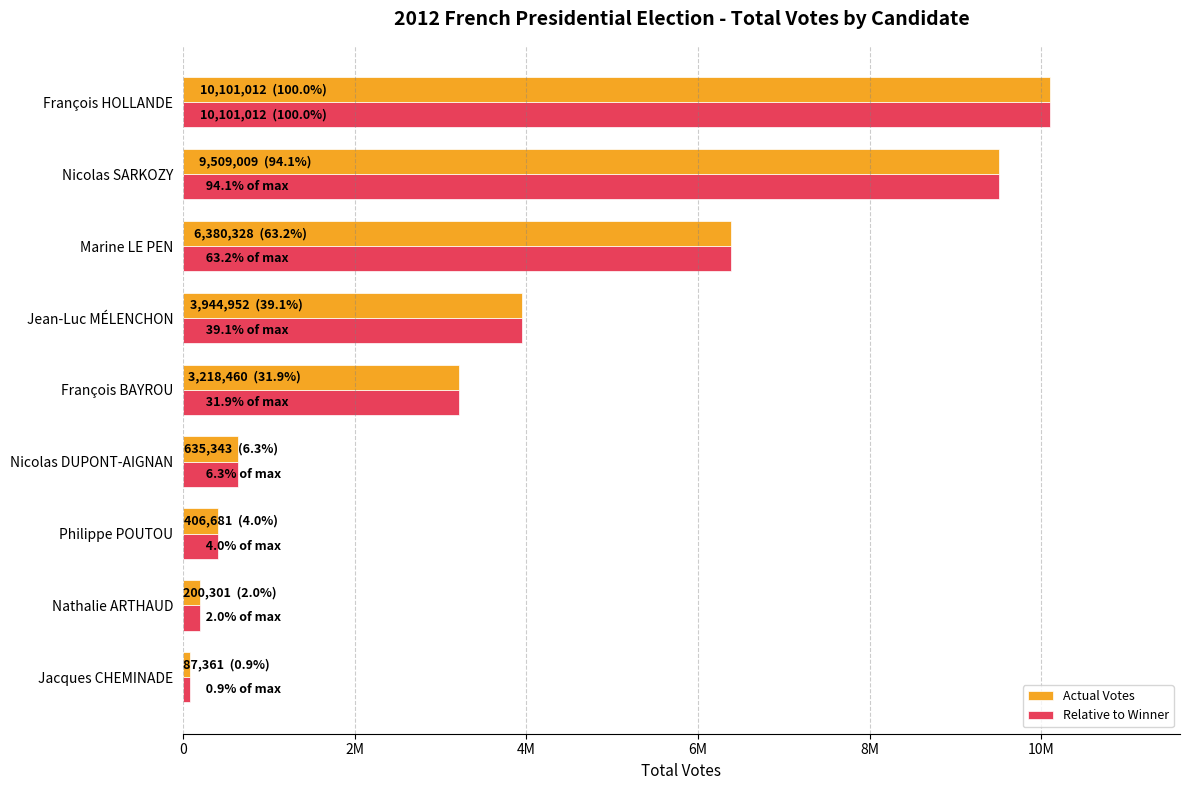

What is the value of the Total Votes (Max Scale) bar at the 8th from the left?

200301.0